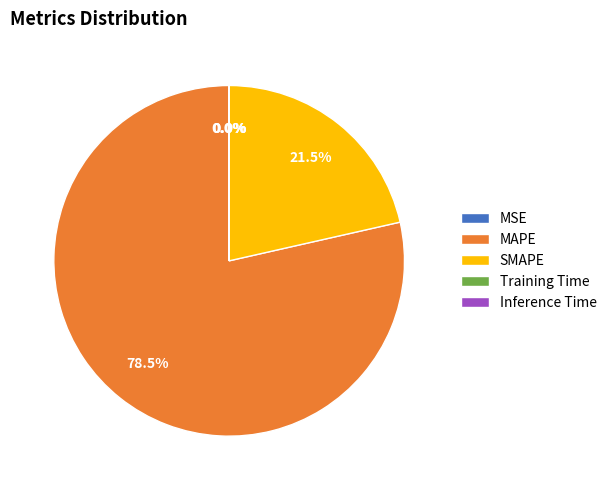

What is the total percentage of MAPE and SMAPE?

100.0%